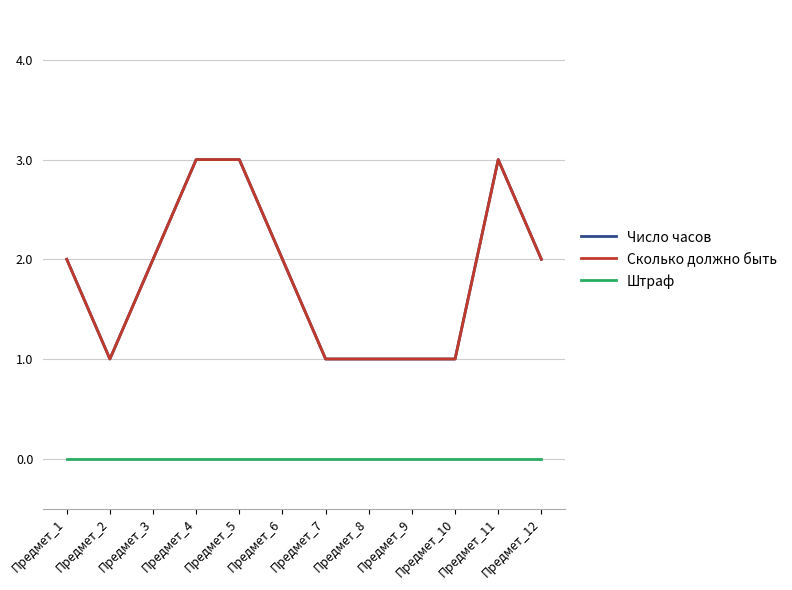

Does the chart display data point markers on the line(s)?

No